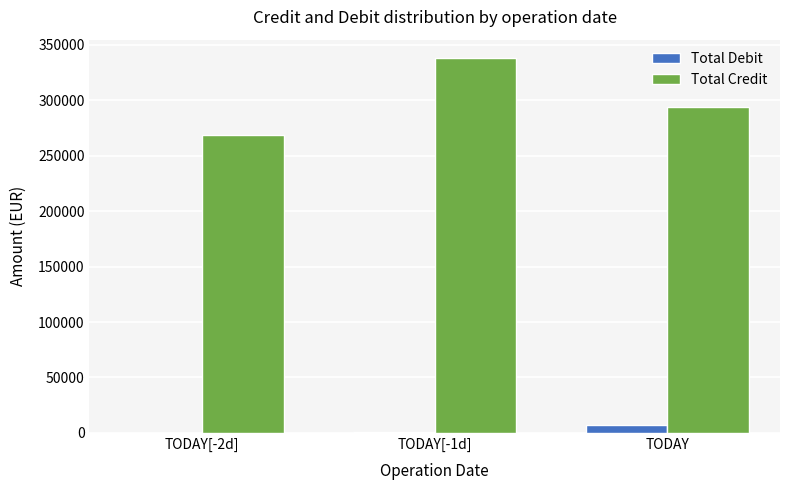

Where does the Total Credit series first go above 294360?

TODAY[-1d]